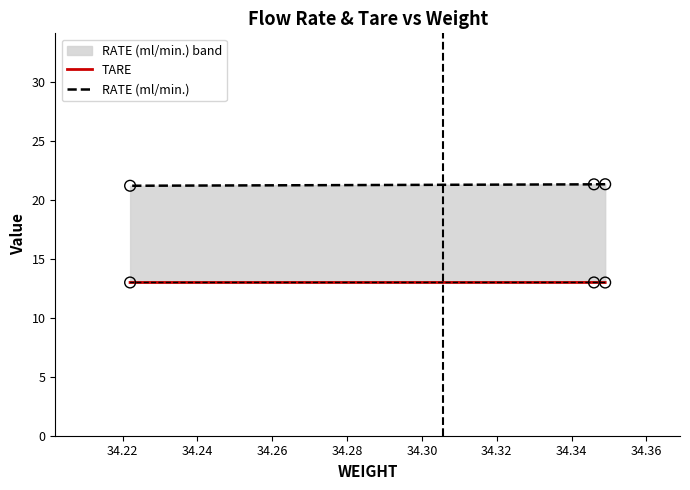

At how many categories does at least one series exceed 14?

3